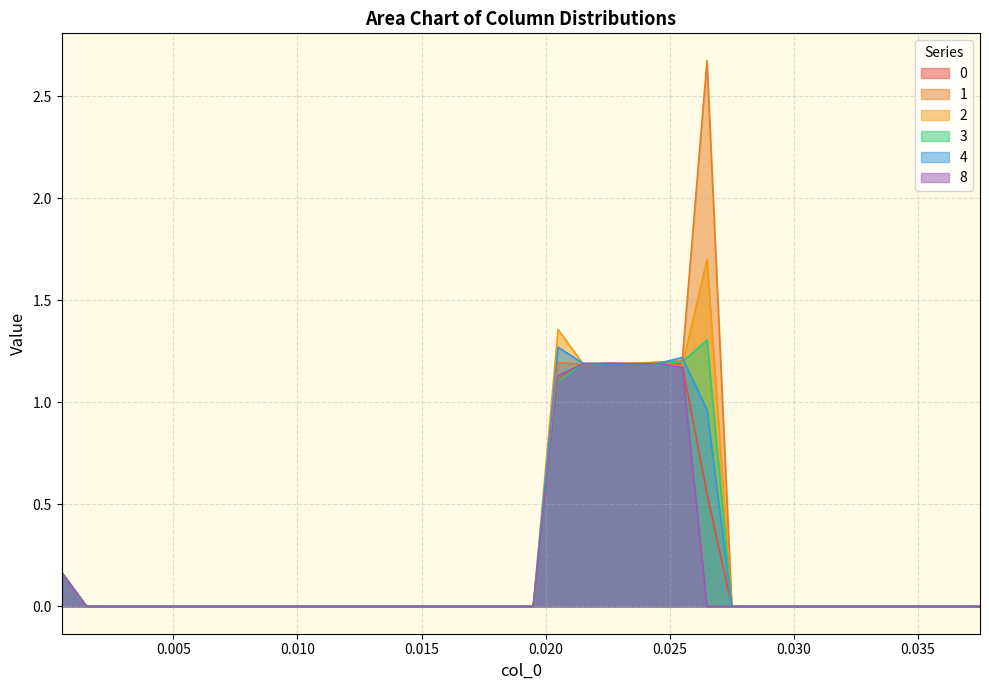

Reading left to right, extract all data points from this chart.

0: 0.2	0.0	0.0	0.0	0.0	0.0	0.0	0.0	0.0	0.0	0.0	0.0	0.0	0.0	0.0	0.0	0.0	0.0	0.0	0.0	1.1	1.2	1.2	1.2	1.2	1.2	0.6	0.0	0.0	0.0	0.0	0.0	0.0	0.0	0.0	0.0	0.0	0.0
1: 0.2	0.0	0.0	0.0	0.0	0.0	0.0	0.0	0.0	0.0	0.0	0.0	0.0	0.0	0.0	0.0	0.0	0.0	0.0	0.0	1.2	1.2	1.2	1.2	1.2	1.2	2.7	0.0	0.0	0.0	0.0	0.0	0.0	0.0	0.0	0.0	0.0	0.0
2: 0.2	0.0	0.0	0.0	0.0	0.0	0.0	0.0	0.0	0.0	0.0	0.0	0.0	0.0	0.0	0.0	0.0	0.0	0.0	0.0	1.4	1.2	1.2	1.2	1.2	1.2	1.7	0.0	0.0	0.0	0.0	0.0	0.0	0.0	0.0	0.0	0.0	0.0
3: 0.2	0.0	0.0	0.0	0.0	0.0	0.0	0.0	0.0	0.0	0.0	0.0	0.0	0.0	0.0	0.0	0.0	0.0	0.0	0.0	1.1	1.2	1.2	1.2	1.2	1.2	1.3	0.0	0.0	0.0	0.0	0.0	0.0	0.0	0.0	0.0	0.0	0.0
4: 0.2	0.0	0.0	0.0	0.0	0.0	0.0	0.0	0.0	0.0	0.0	0.0	0.0	0.0	0.0	0.0	0.0	0.0	0.0	0.0	1.3	1.2	1.2	1.2	1.2	1.2	1.0	0.0	0.0	0.0	0.0	0.0	0.0	0.0	0.0	0.0	0.0	0.0
8: 0.2	0.0	0.0	0.0	0.0	0.0	0.0	0.0	0.0	0.0	0.0	0.0	0.0	0.0	0.0	0.0	0.0	0.0	0.0	0.0	1.1	1.2	1.2	1.2	1.2	1.2	0.0	0.0	0.0	0.0	0.0	0.0	0.0	0.0	0.0	0.0	0.0	0.0